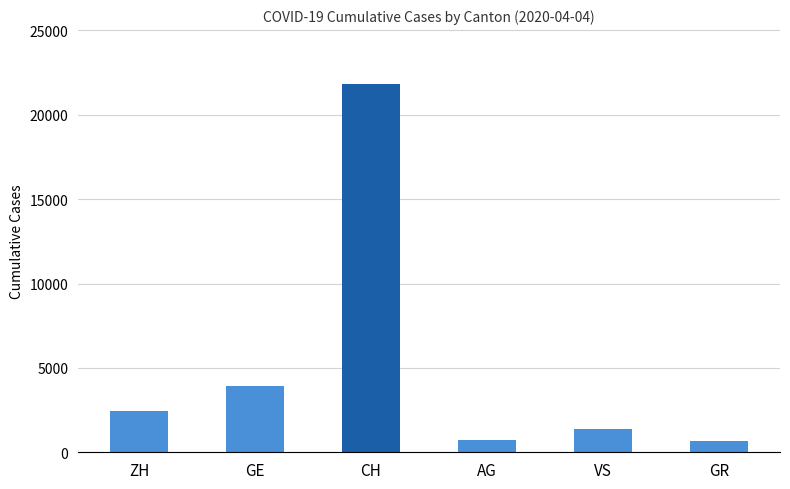

How many values are below 2450?

3